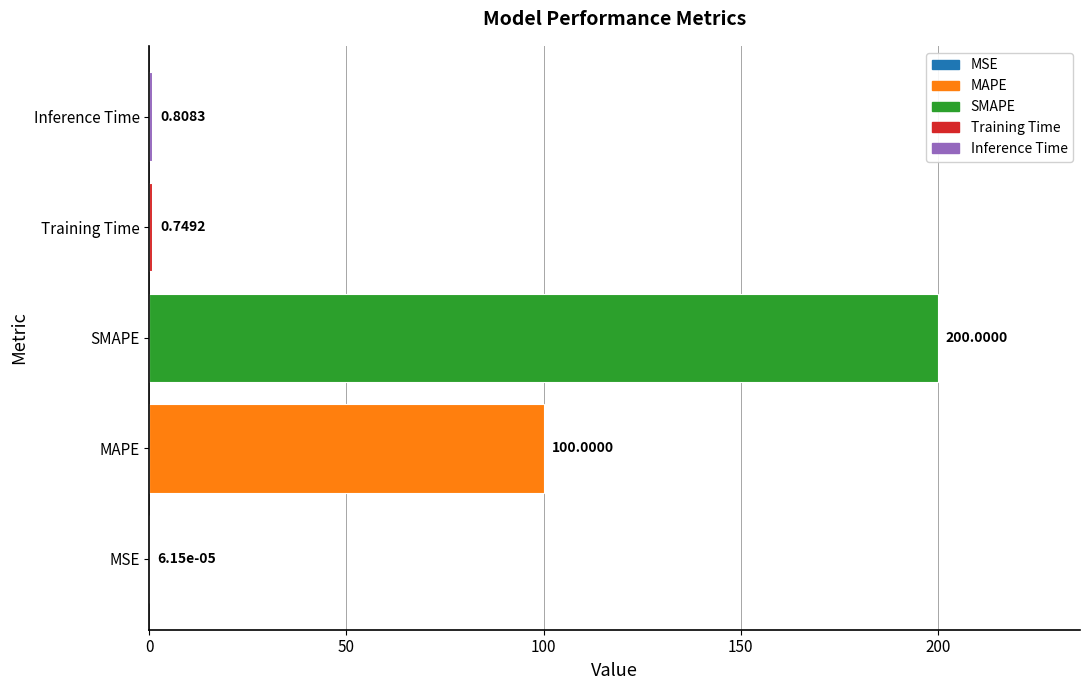

Which category has the highest value across all series?

SMAPE